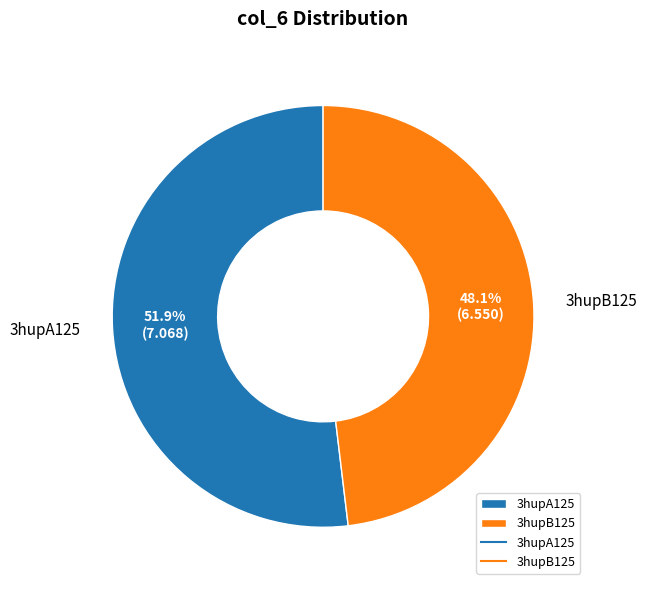

Rank the categories by value from lowest to highest.

3hupB125, 3hupA125